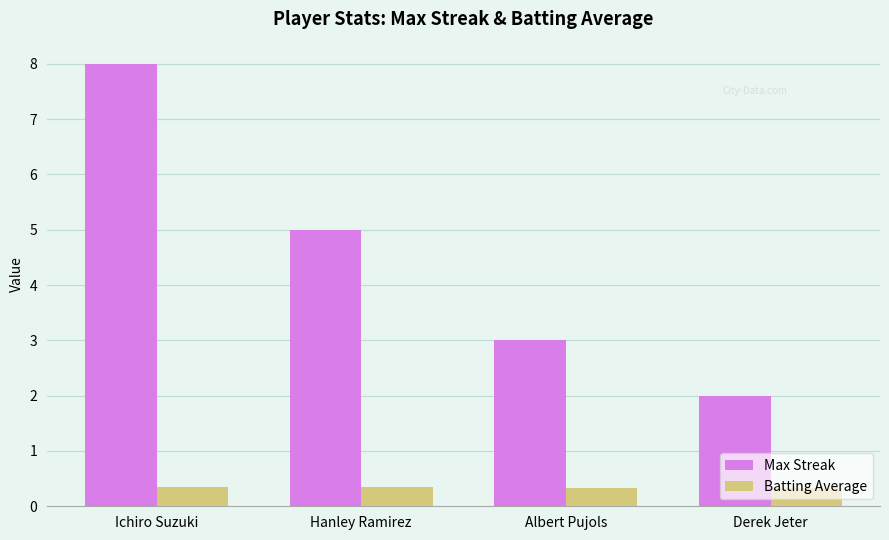

True or false: Max Streak has a value of 2.0 at Derek Jeter.

True